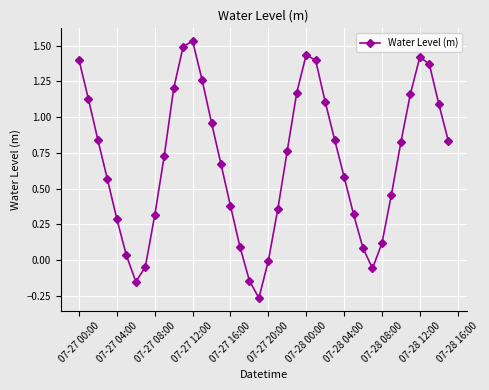

What is the sum of all values?

27.6